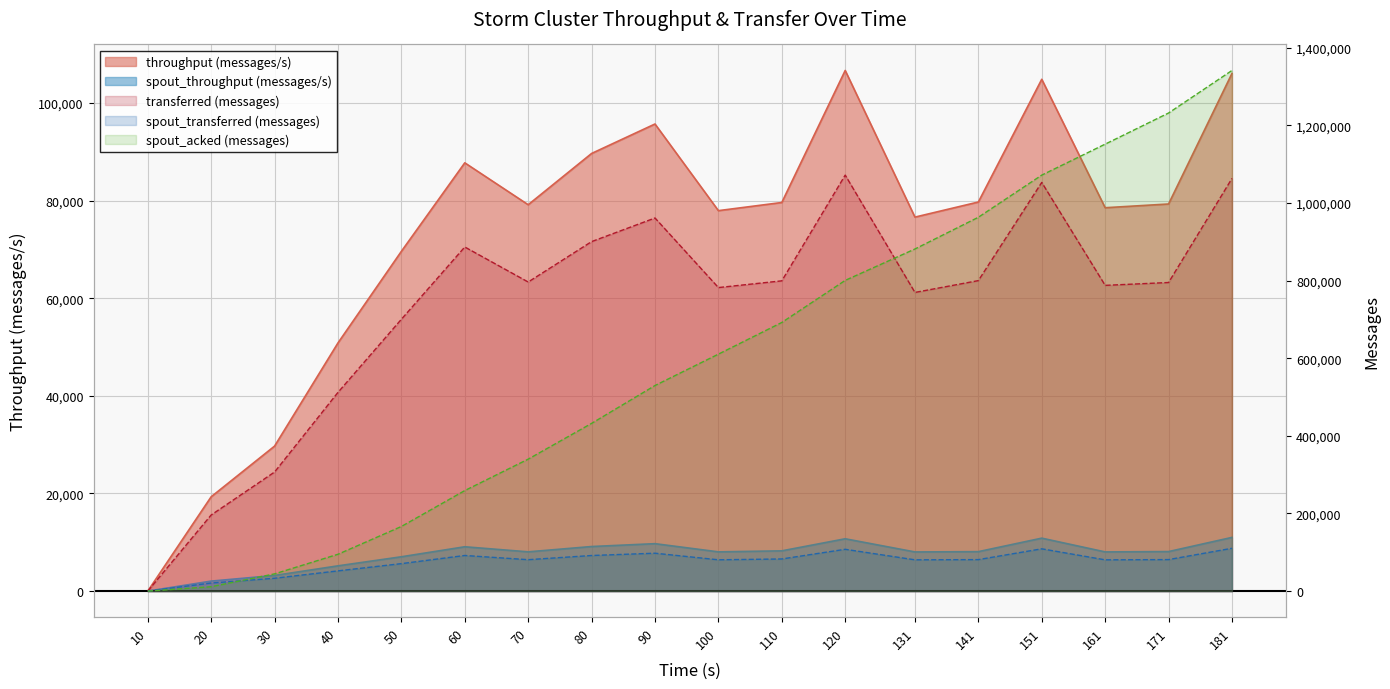

Which series has the widest spread of values?

throughput (messages/s)